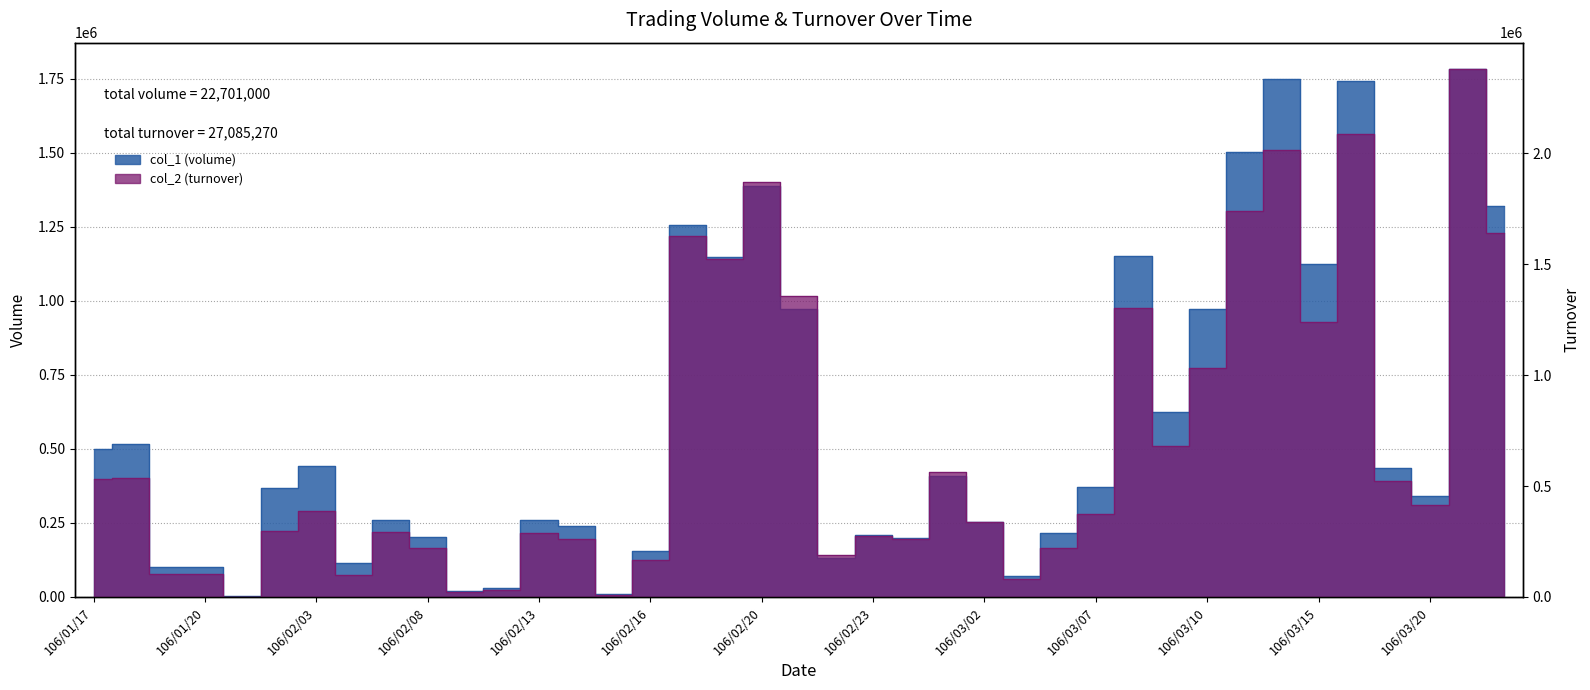

What is the difference between the maximum and minimum values in the col_1 (volume) series?

1781000